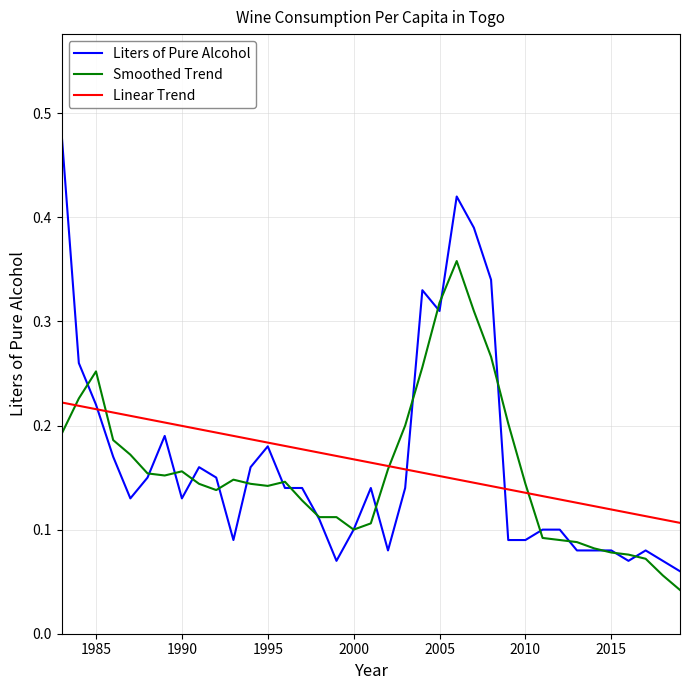

What are all the series names shown in the legend?

Liters of Pure Alcohol, Smoothed Trend, Linear Trend